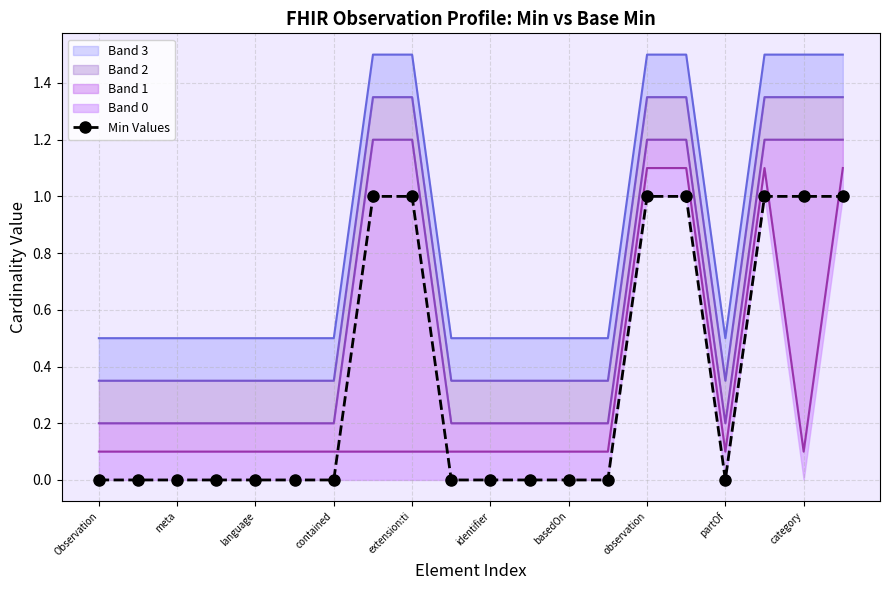

What is the label of the 1st point from the left?

Observation